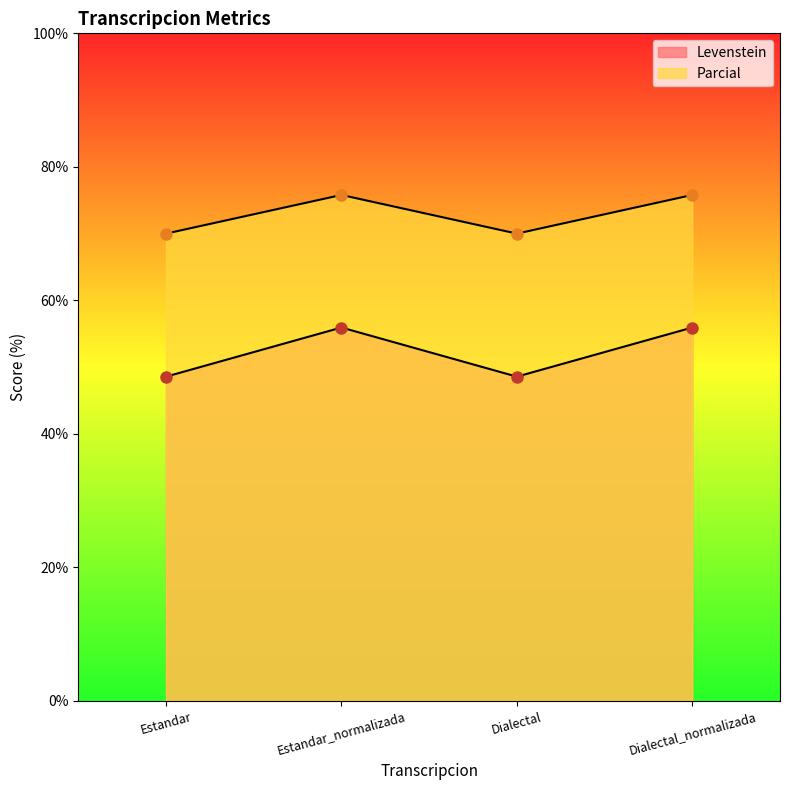

True or false: Parcial has more than 2 interior local peaks.

False